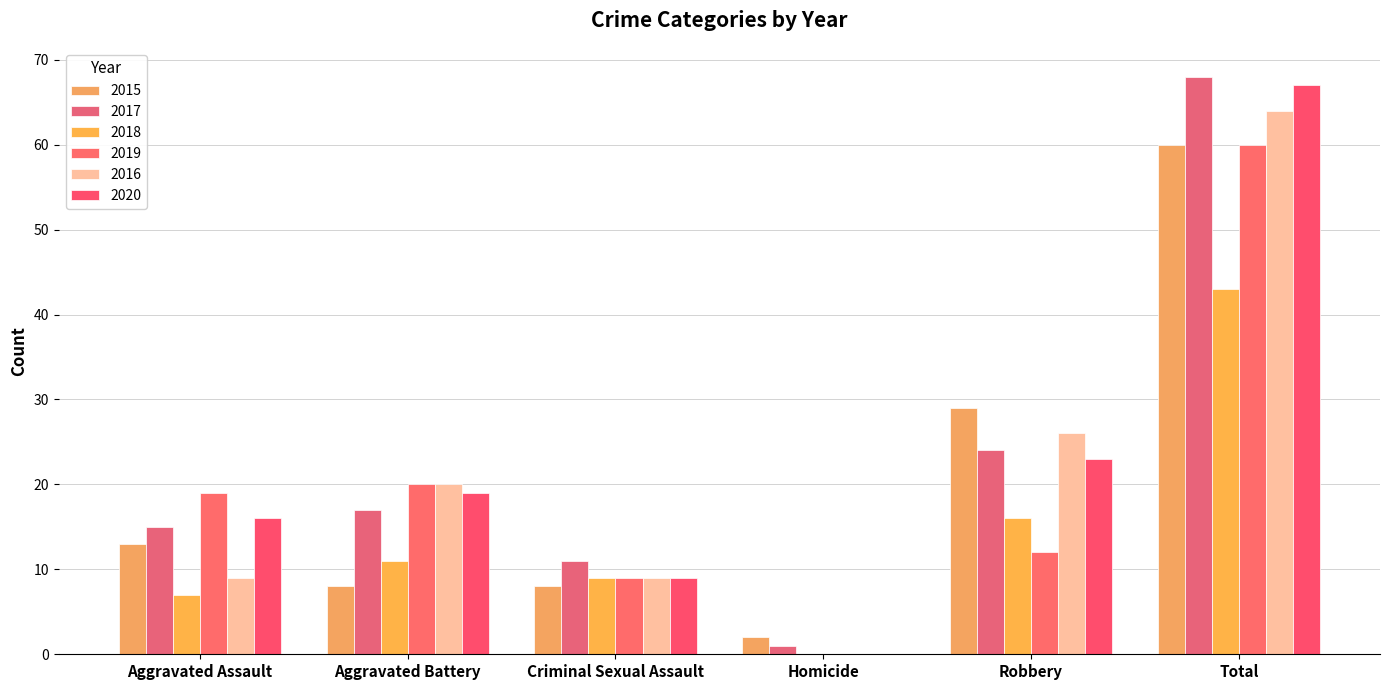

Read the 2017 value at Aggravated Battery, to the nearest 10.

20